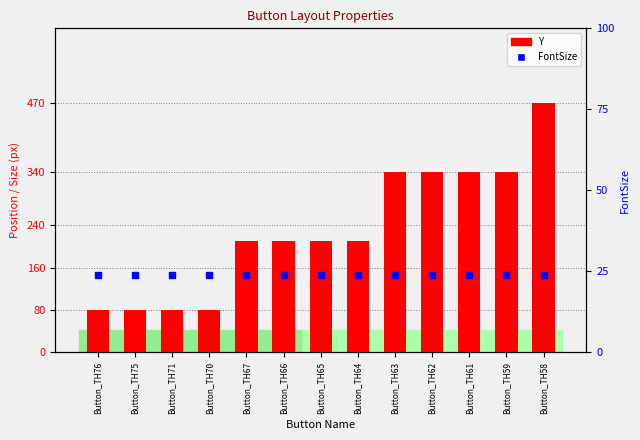

Which series reaches the minimum Y coordinate?

FontSize